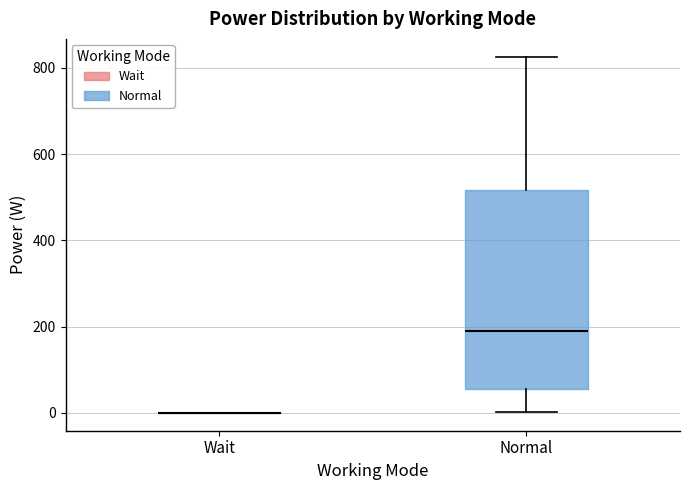

Reading left to right, transcribe this box plot: for each box, give where its median line is, the range the box spans, and where its two whiskers end, as read against the y-axis. The values are not printed on the chart, so give them approximately, as read against the axis.

Wait: box collapsed to a line at 0, whiskers 0 to 0
Normal: median 200, box 60 to 520, whiskers 0 to 820